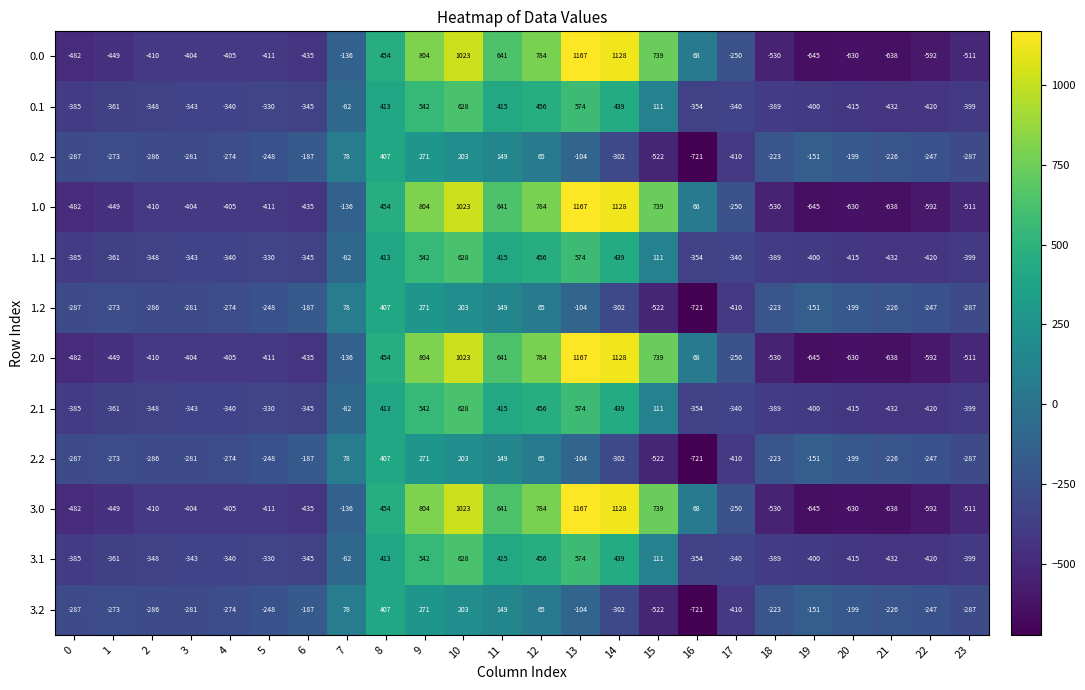

Rank the categories by 1.0 value from highest to lowest.

13, 14, 10, 9, 12, 15, 11, 8, 16, 7, 17, 3, 4, 2, 5, 6, 1, 0, 23, 18, 22, 20, 21, 19